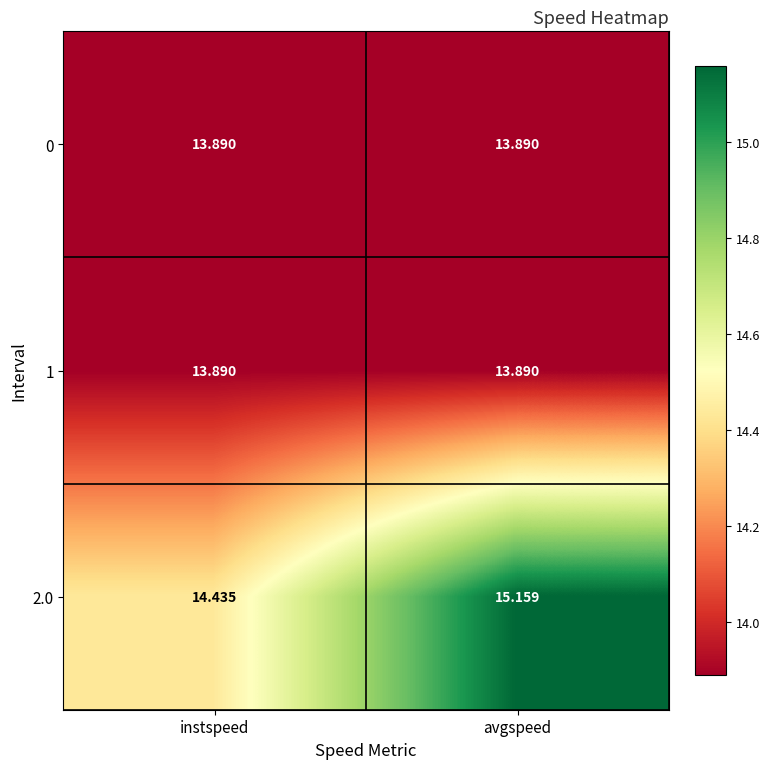

Rank the categories by 2.0 value from highest to lowest.

avgspeed, instspeed